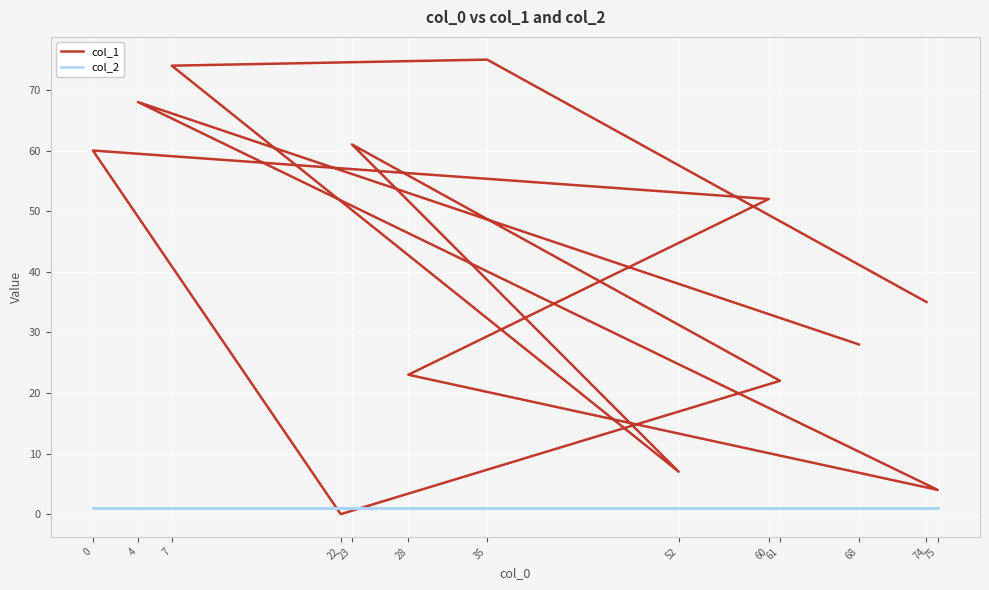

True or false: col_1 has a value of 23 at 28.

True